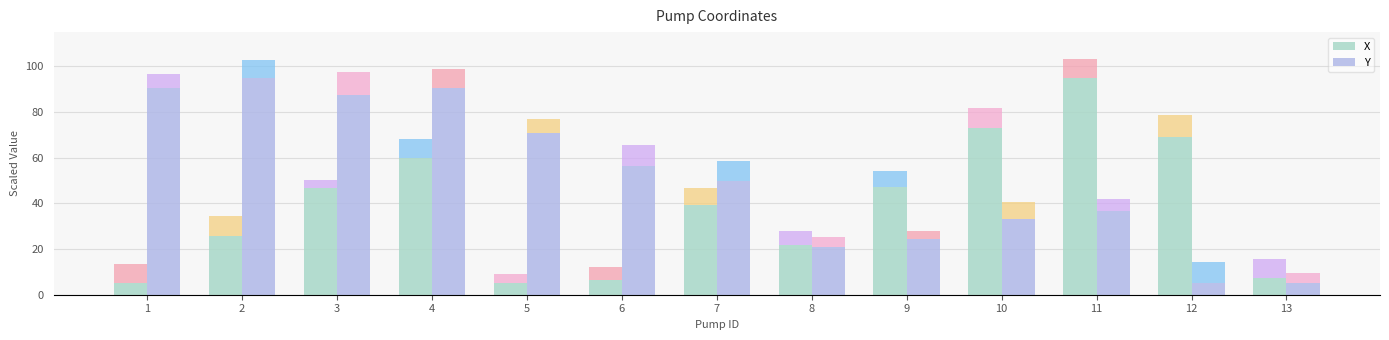

What is the sum of the Y values at 13 and 8?

25.8